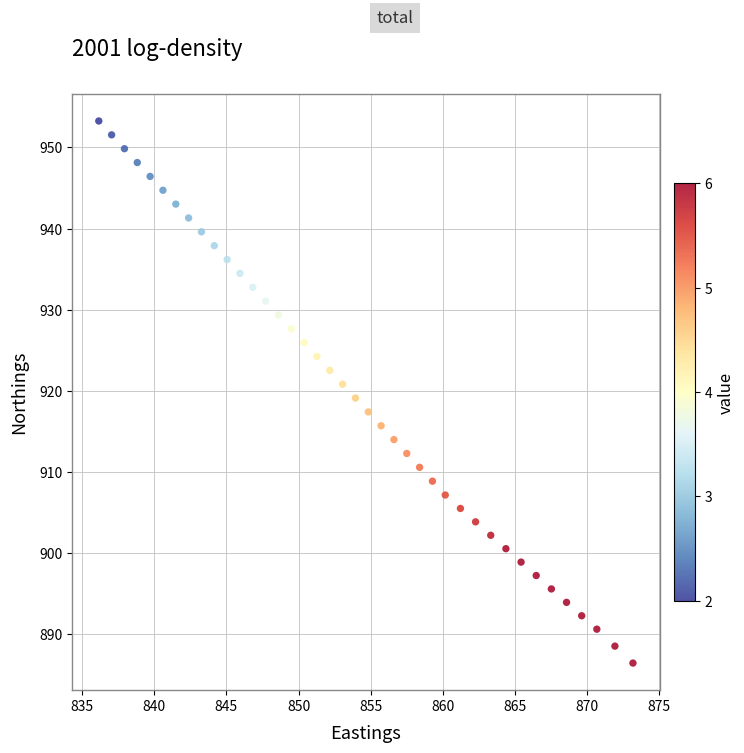

What is the range of Y values (max minus min)?

66.8